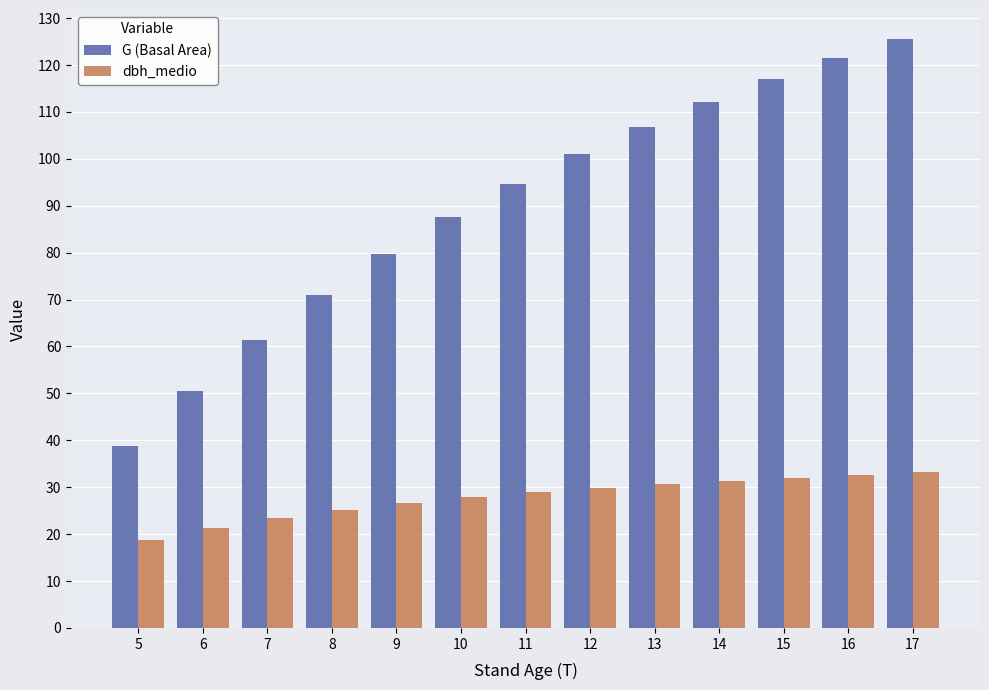

At which label does G (Basal Area) reach its minimum?

5